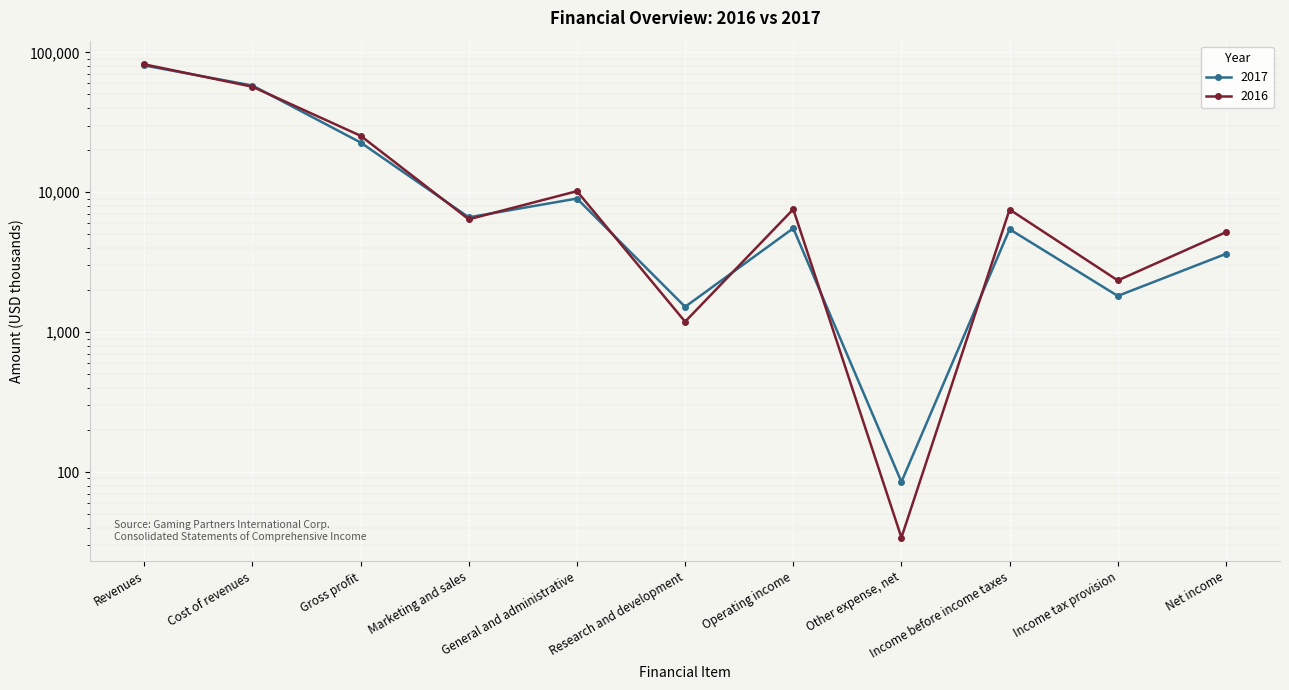

At how many categories does at least one series exceed 41838?

2